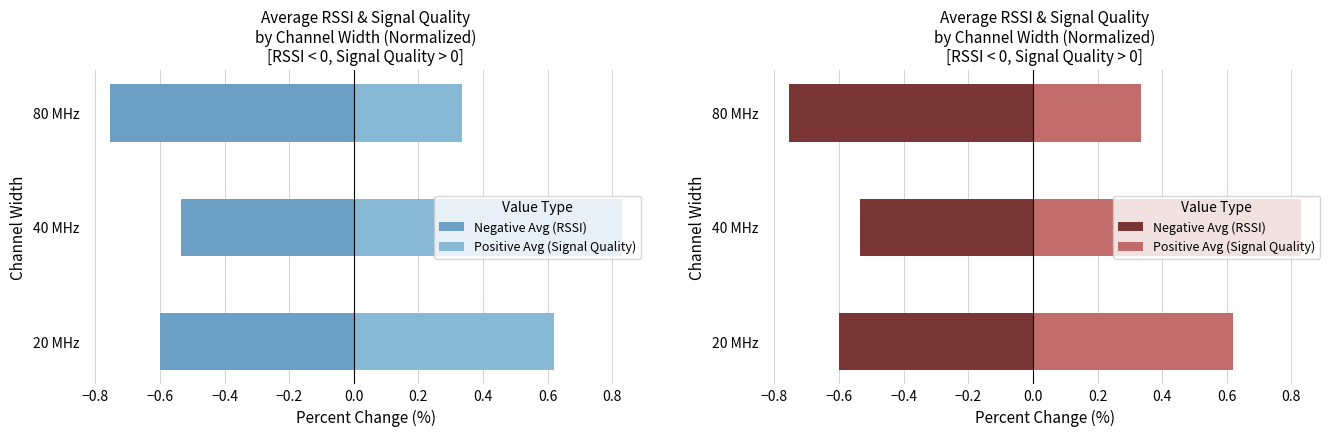

What is the sum of the Negative Avg (RSSI normalized) values at 40 MHz and 80 MHz?

-1.3